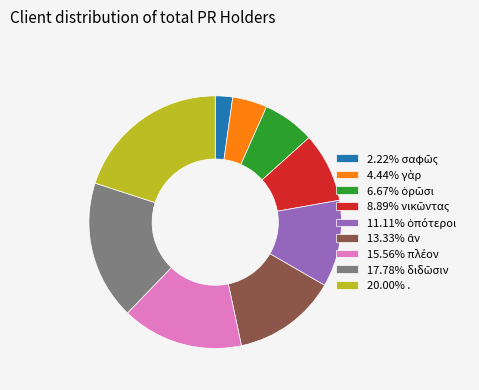

Is there any slice that represents more than half of the pie?

No